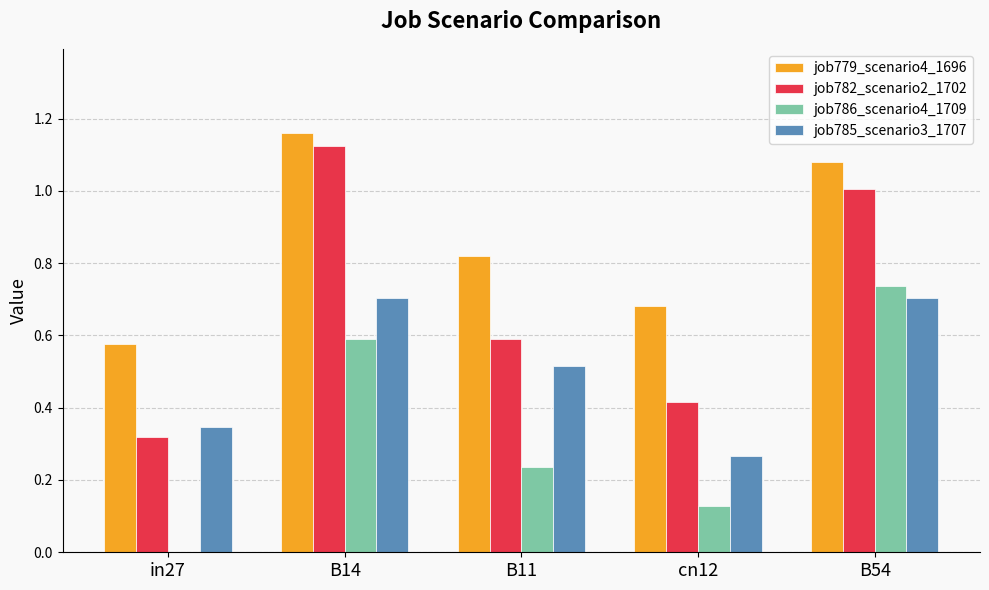

Are the bars horizontal?

No